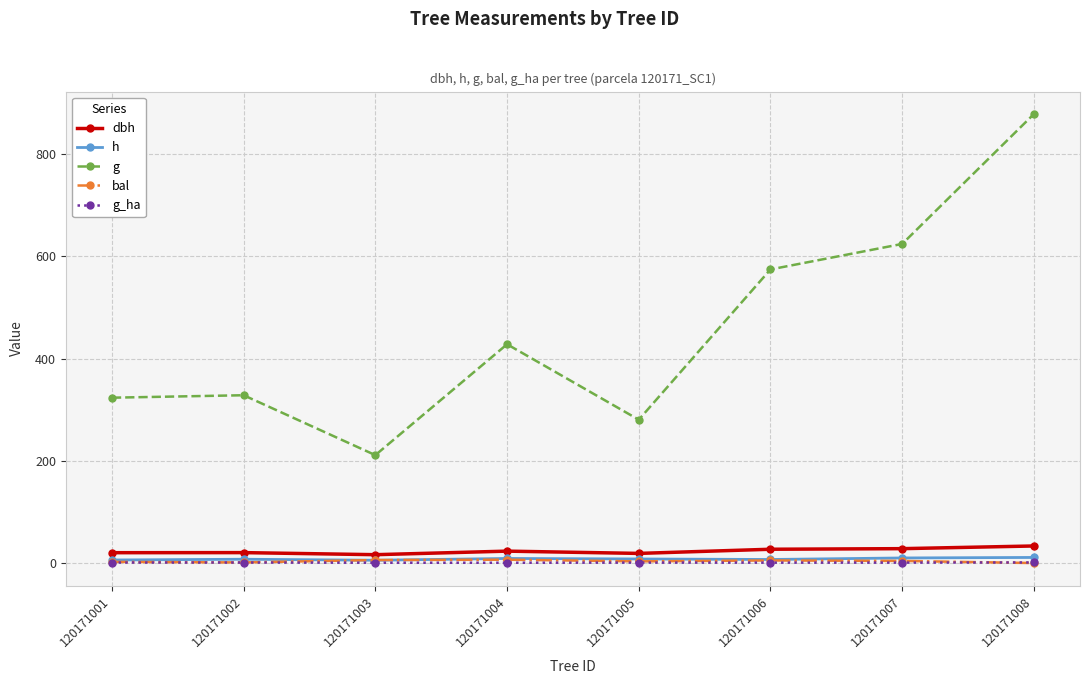

What is the value of the g_ha point at the 6th from the left?

0.8